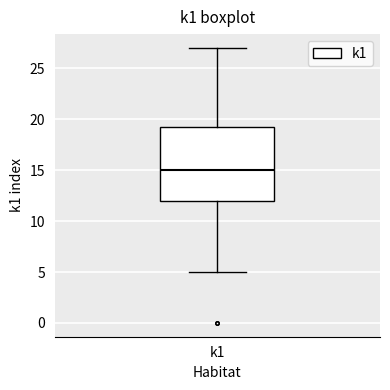

Transcribe this box plot: give where the median line is, the range the box spans, and where the two whiskers end, as read against the y-axis. The values are not printed on the chart, so give them approximately, as read against the axis.

median 15.0, box 12.0 to 19.5, whiskers 5.0 to 27.0